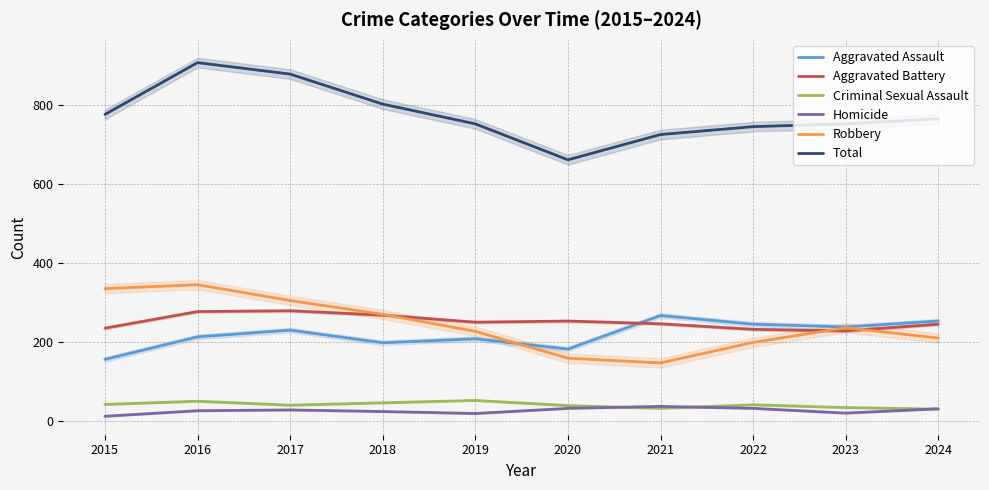

In Criminal Sexual Assault, how many points are higher than both neighbors (excluding endpoints)?

3